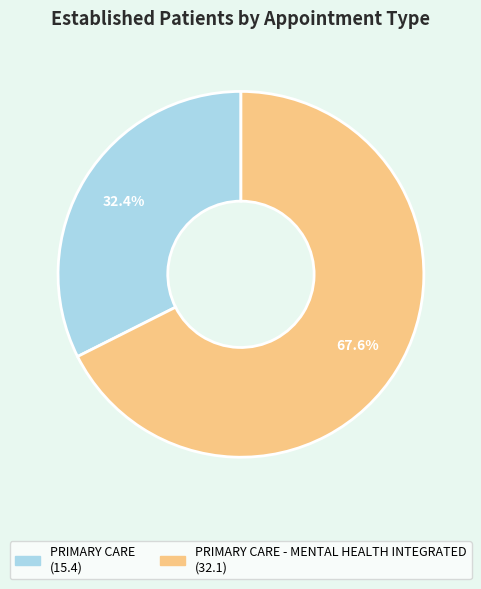

How many segments does this pie chart have?

2